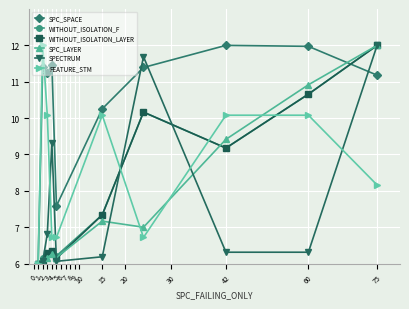

In SPC_SPACE, how many points are higher than both neighbors (excluding endpoints)?

3